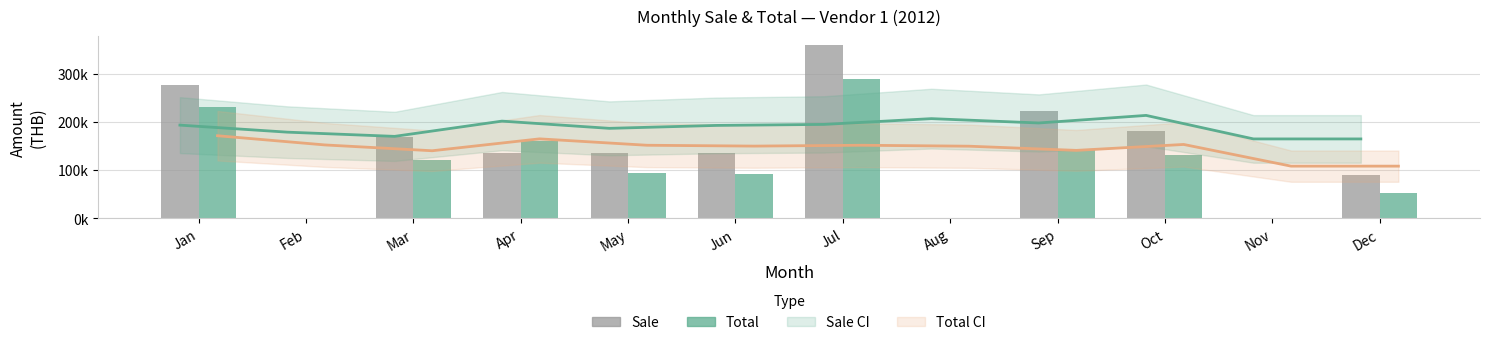

At which category is the sum across all series the highest?

Jul